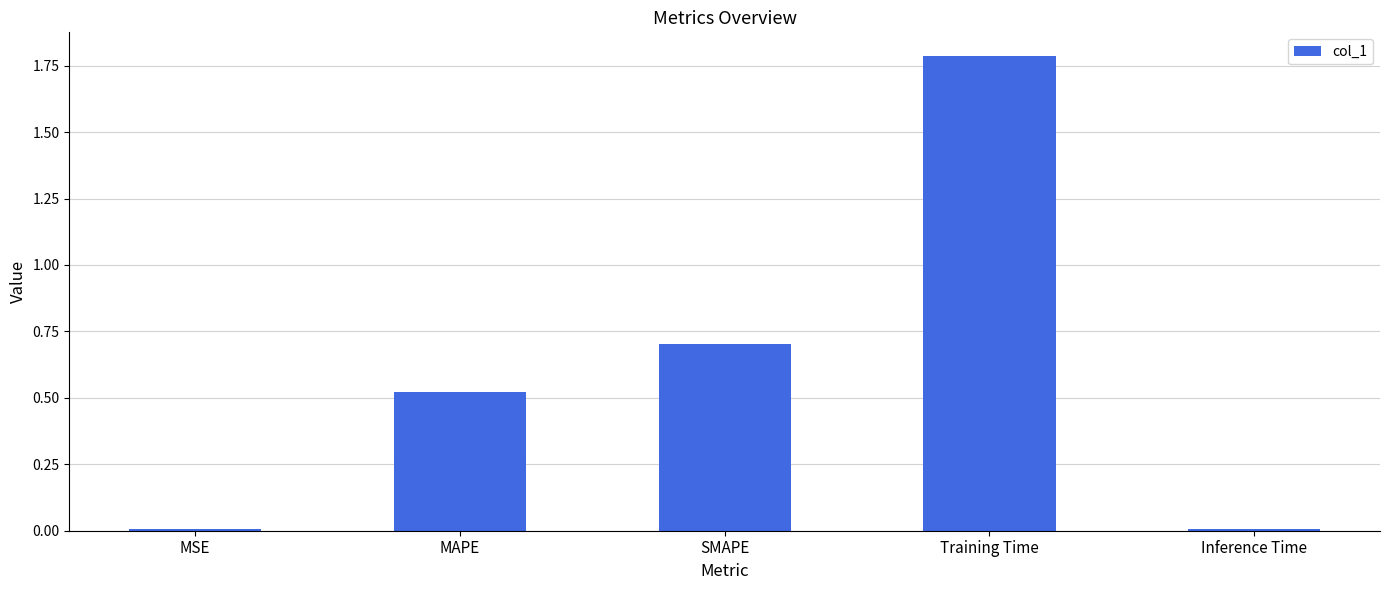

What is the greatest value displayed?

1.8